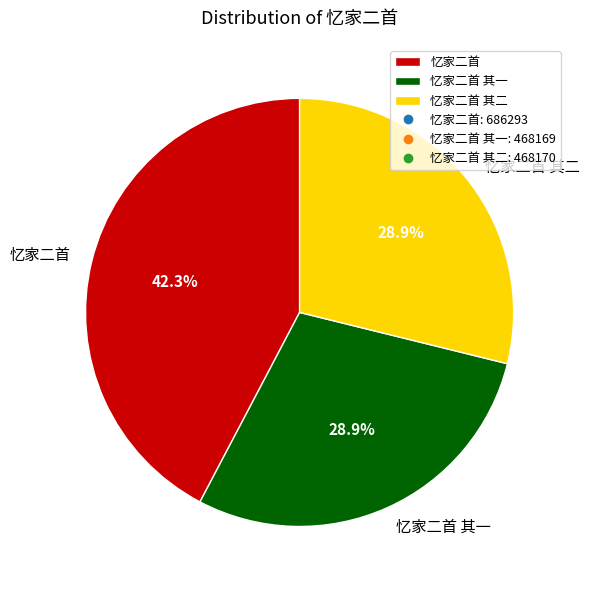

To the nearest percent, what portion does 忆家二首 其二 represent?

29%